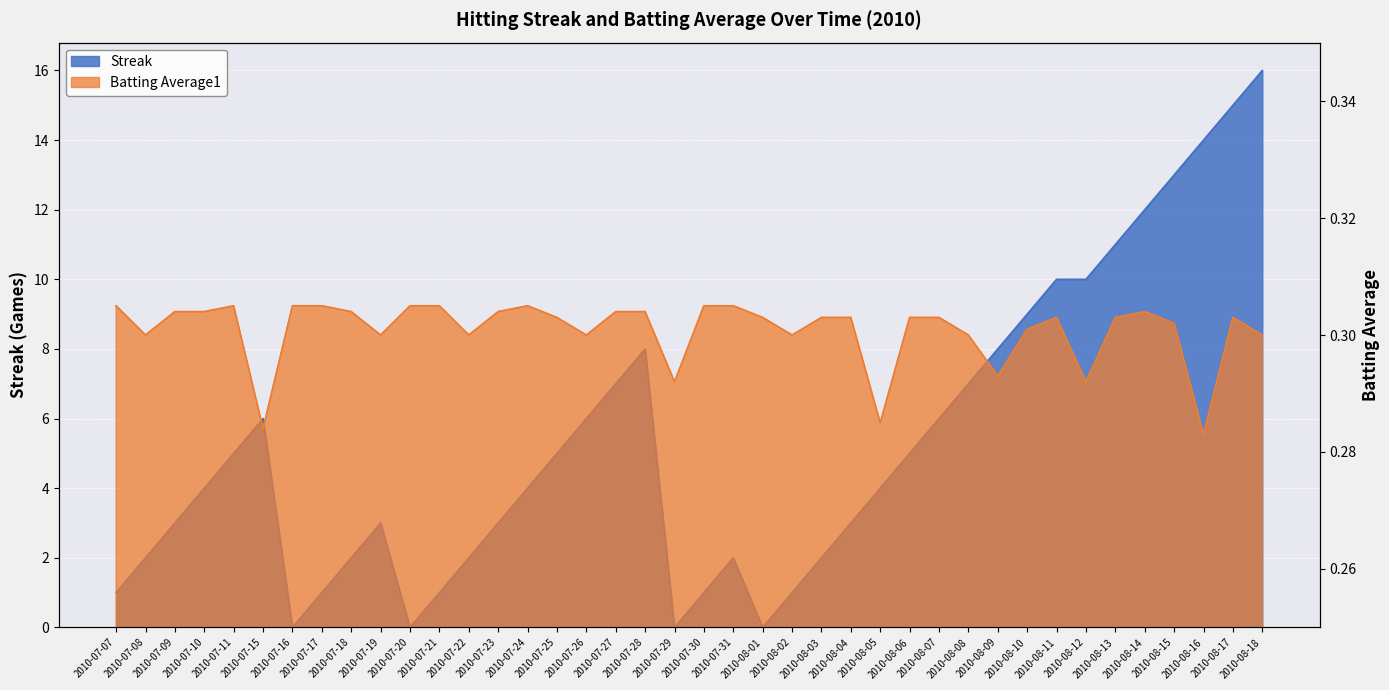

How many interior local valleys does the Batting Average1 series have?

11